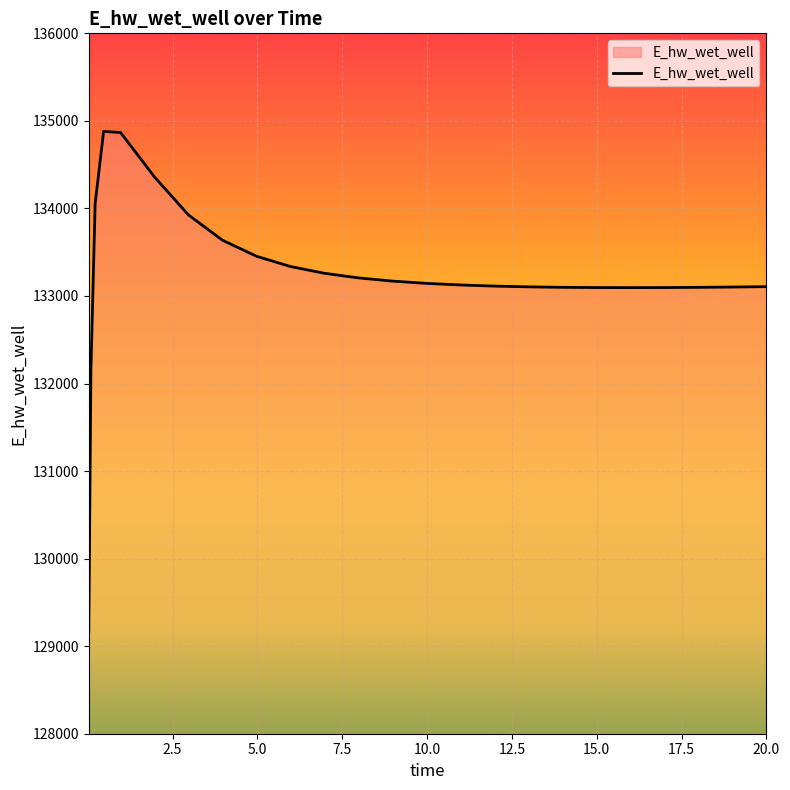

What is the difference between the maximum and minimum values?

5715.9